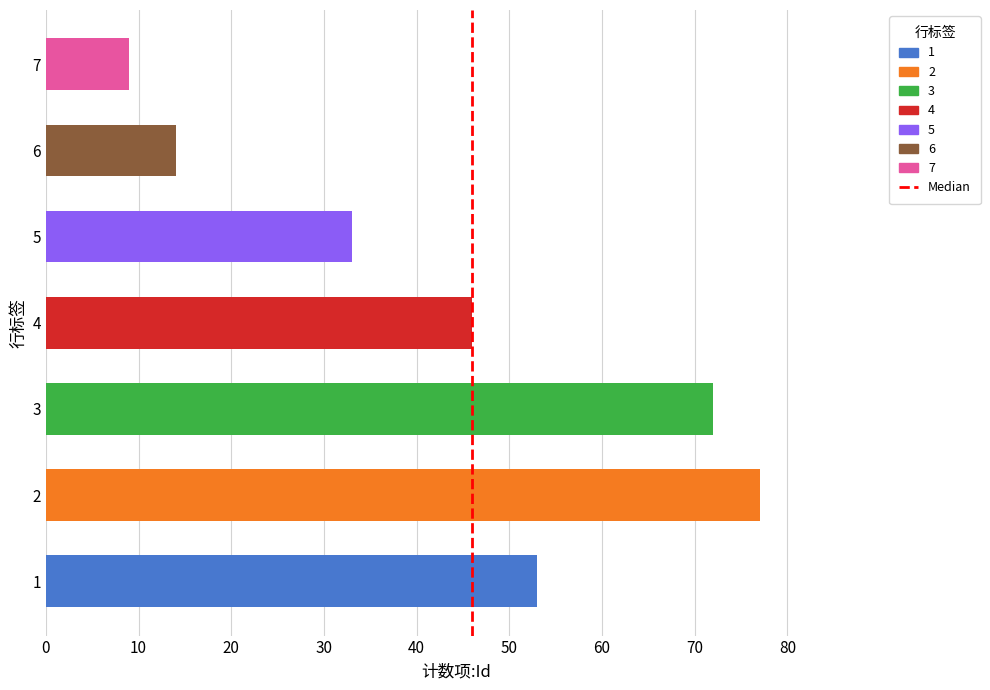

Does the chart contain any negative values?

No